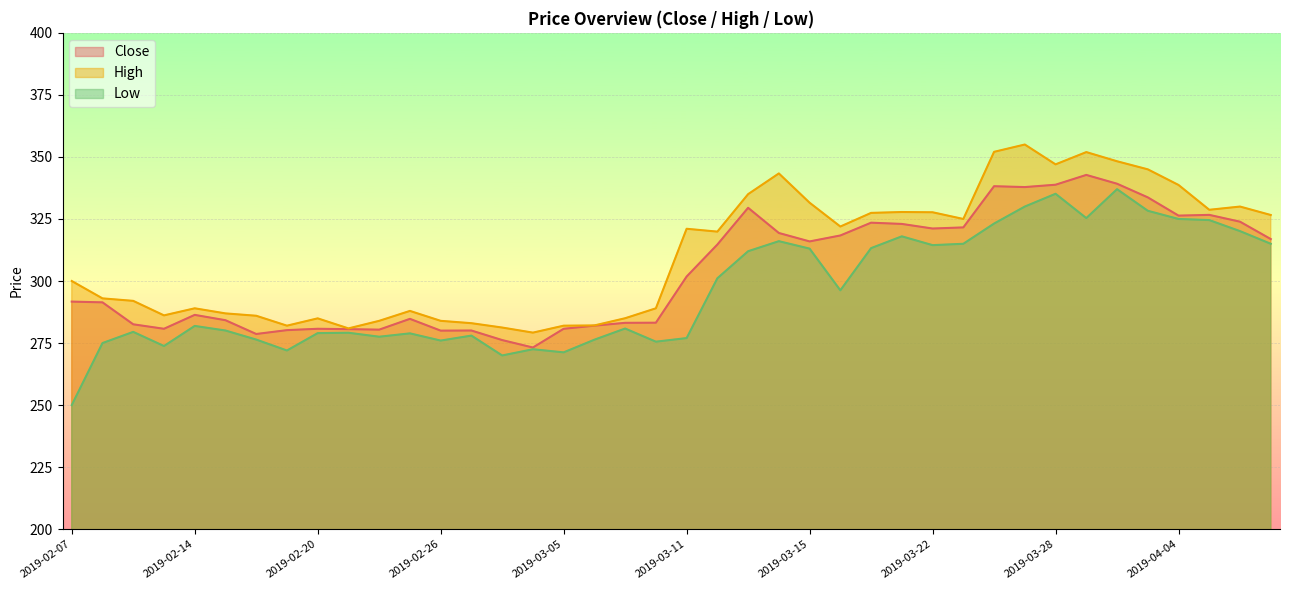

What value does the High series have at 2019-02-21?

280.9